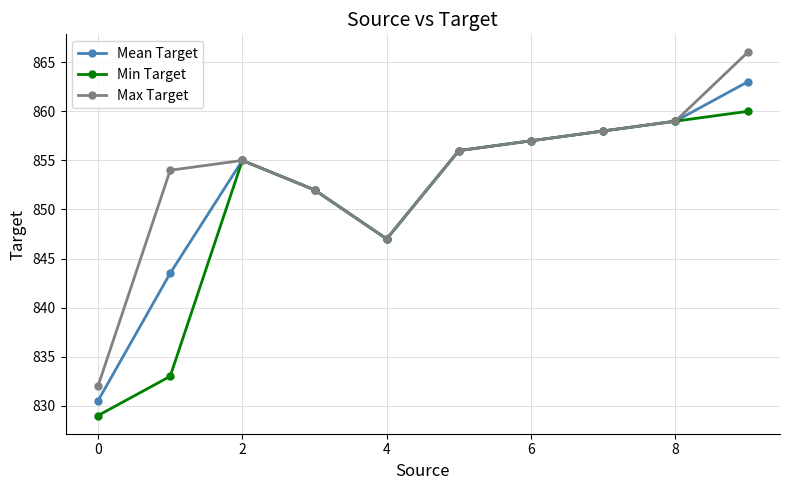

What is the sum of all Max Target values?

8536.0